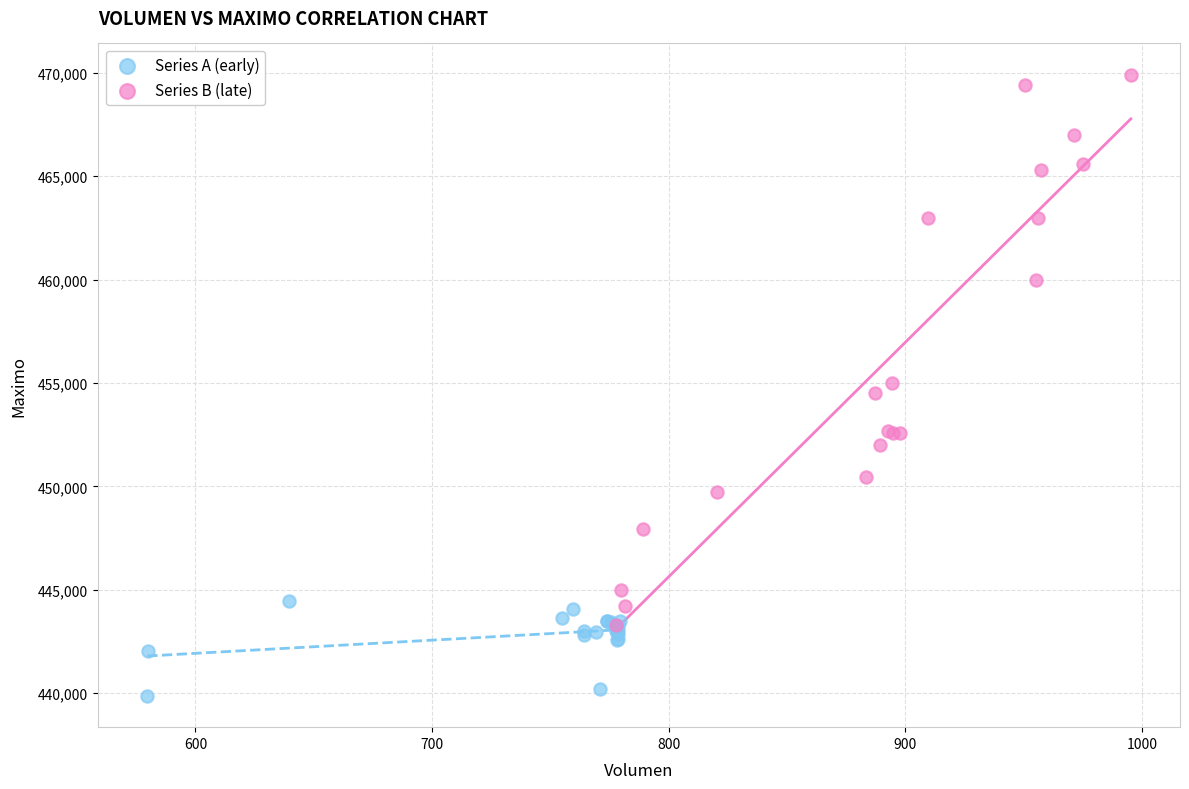

What are all the series names shown in the legend?

Series A (early), Series B (late)